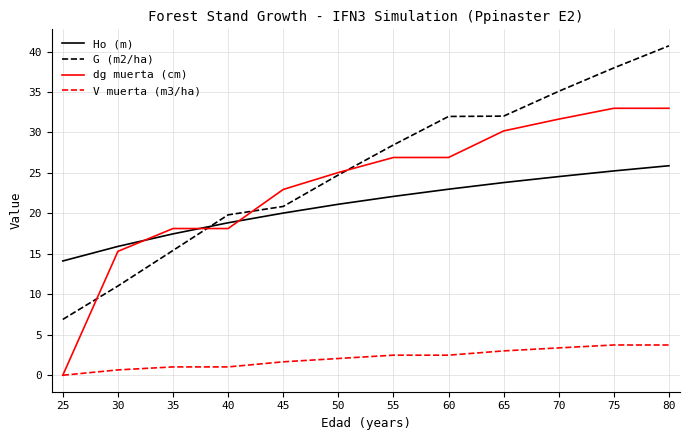

What is the minimum value for Ho (m)?

14.1